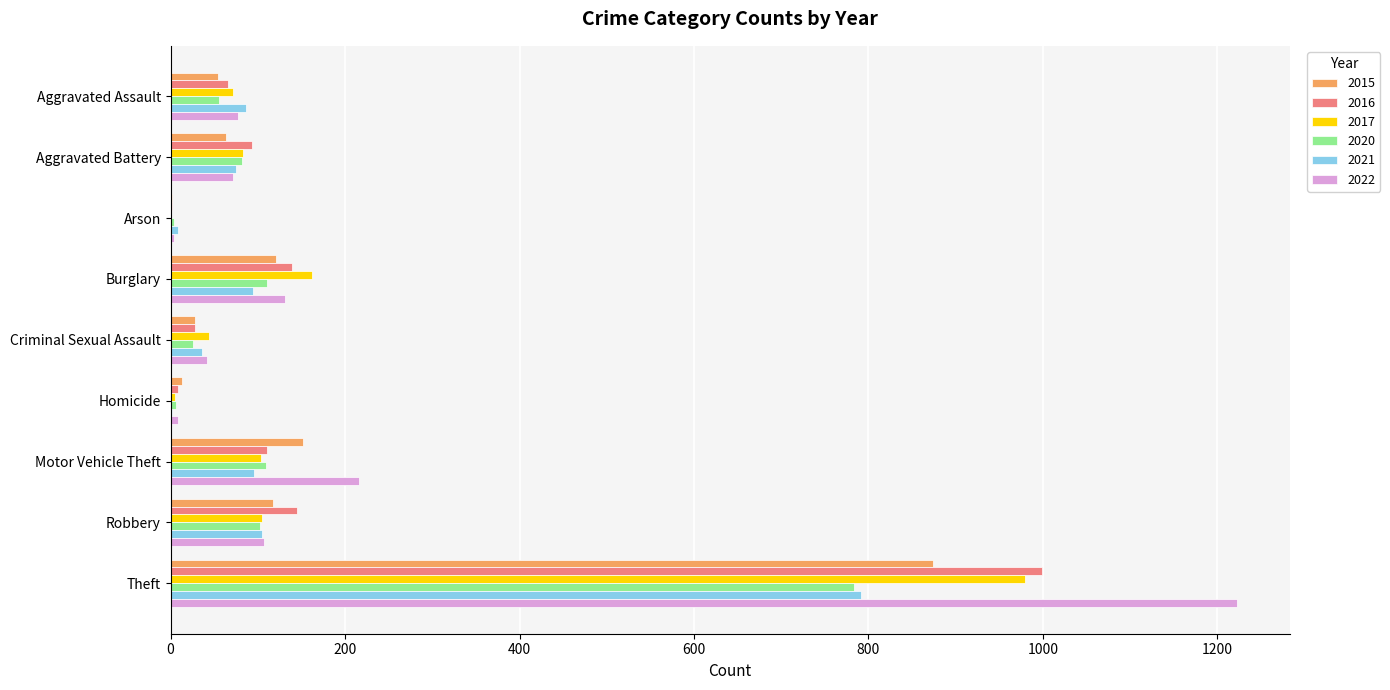

How many data points does each series have?

9